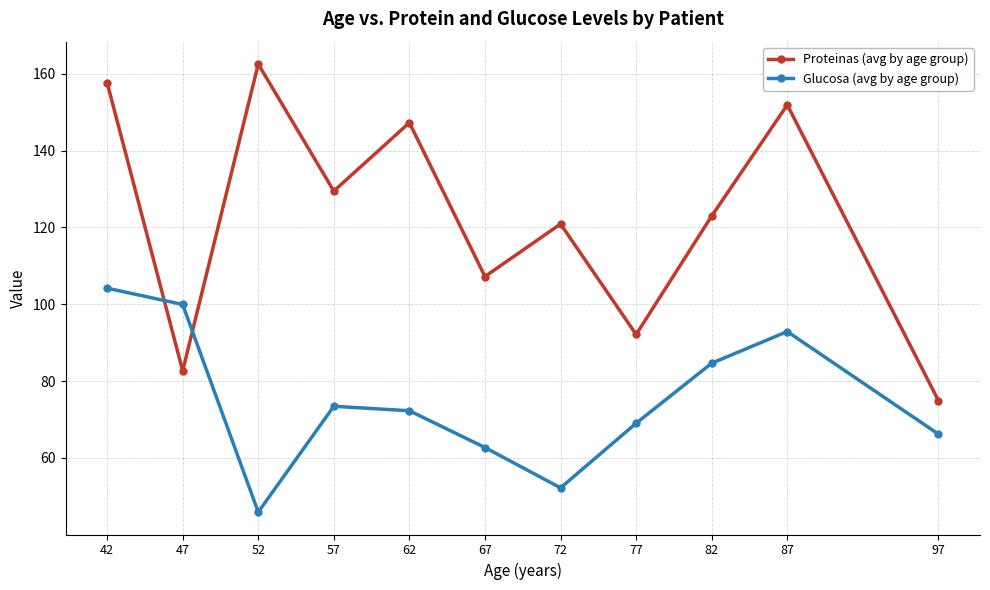

At which category does Glucosa (avg by age group) reach its first local valley?

52